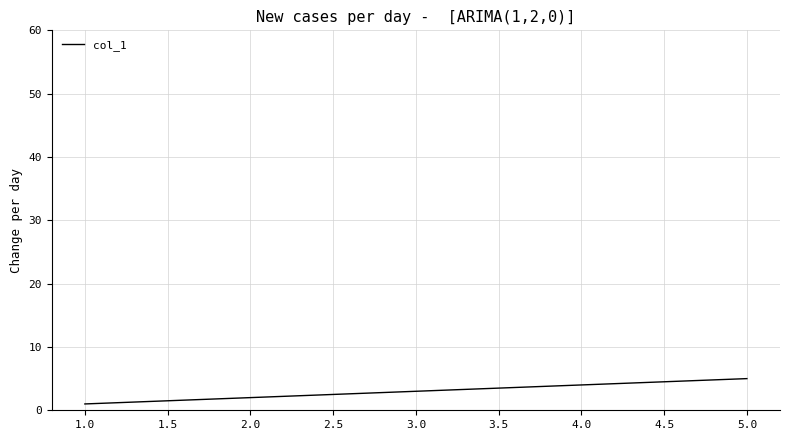

What is the difference between the maximum and second lowest values?

3